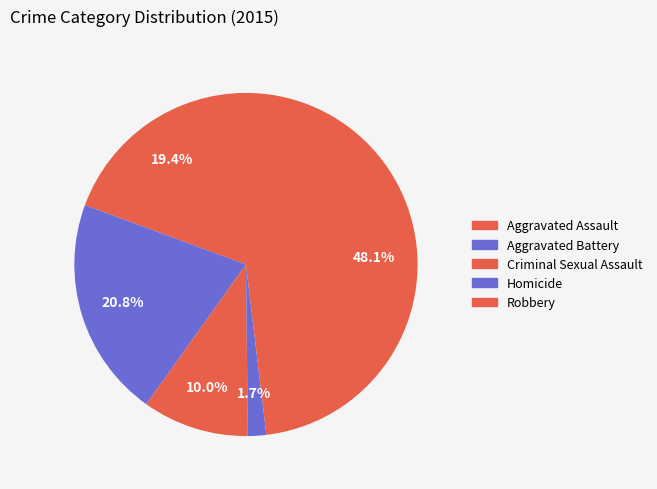

To the nearest percent, what is the average slice percentage?

20%